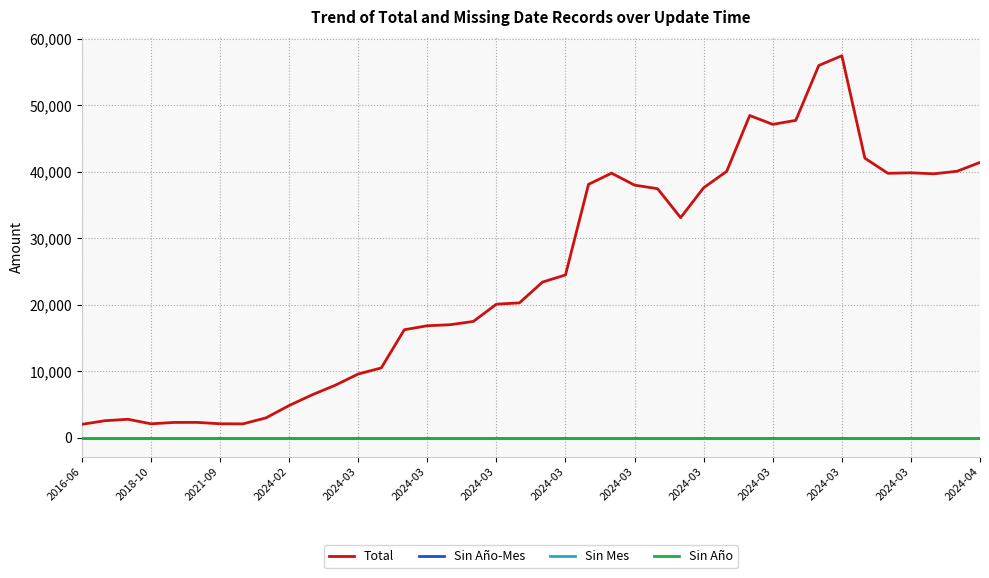

How many lines are shown in the chart?

4